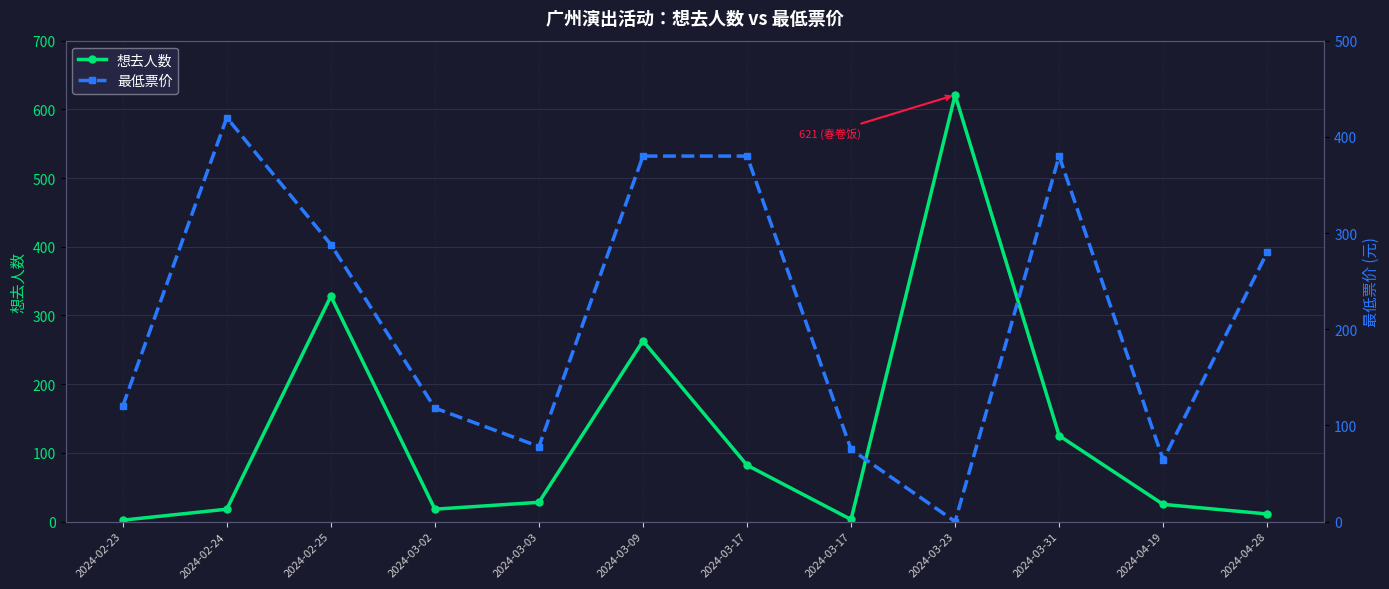

Read the 最低票价 value at 2024-03-02.

118